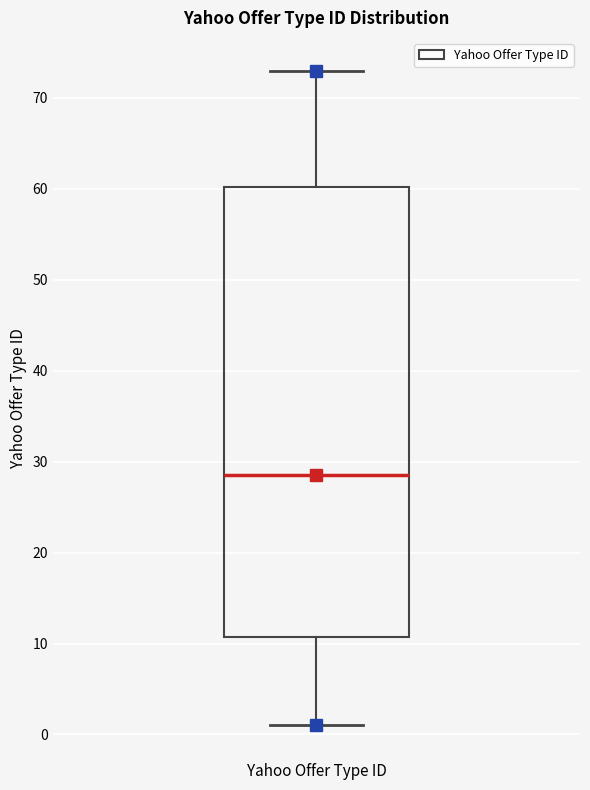

Transcribe this box plot: give where the median line is, the range the box spans, and where the two whiskers end, as read against the y-axis. The values are not printed on the chart, so give them approximately, as read against the axis.

median 29, box 11 to 60, whiskers 1 to 73